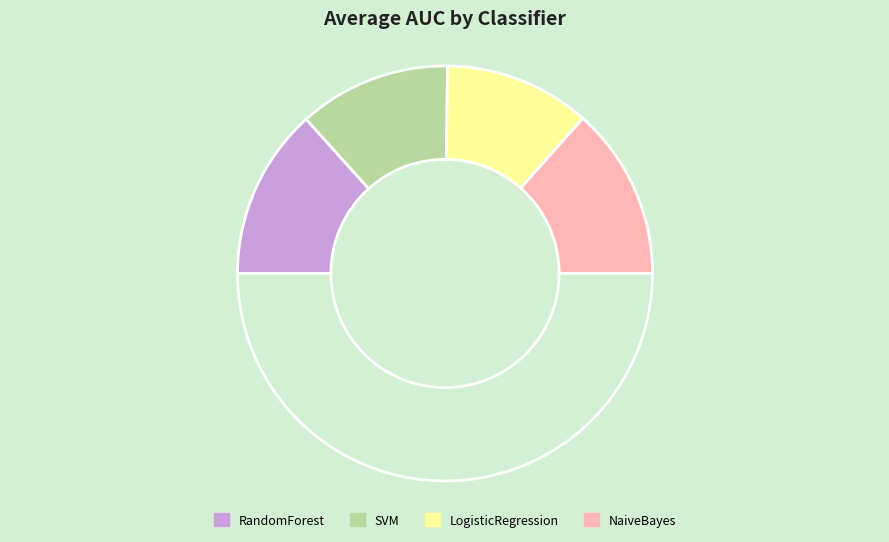

How many slices are in this pie chart?

5